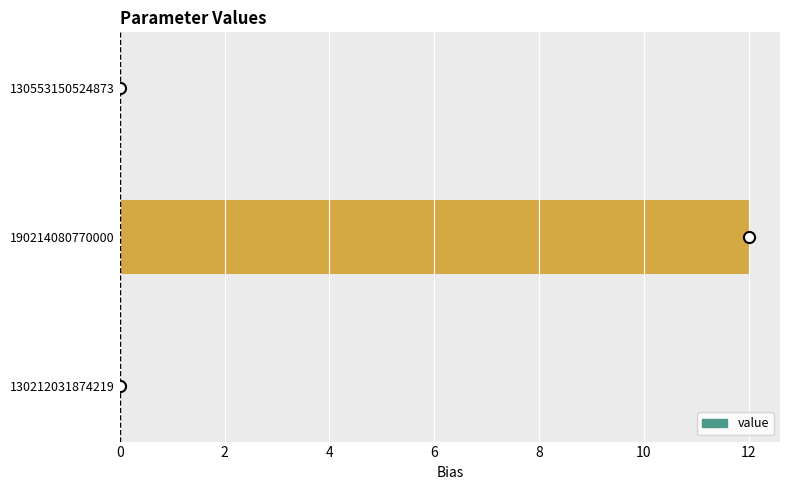

What is the greatest value displayed?

12